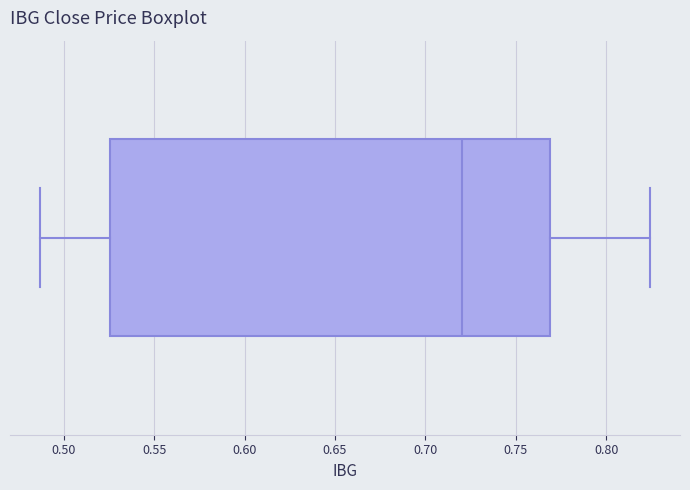

Transcribe this box plot: give where the median line is, the range the box spans, and where the two whiskers end, as read against the x-axis. The values are not printed on the chart, so give them approximately, as read against the axis.

median 0.720, box 0.525 to 0.770, whiskers 0.485 to 0.825